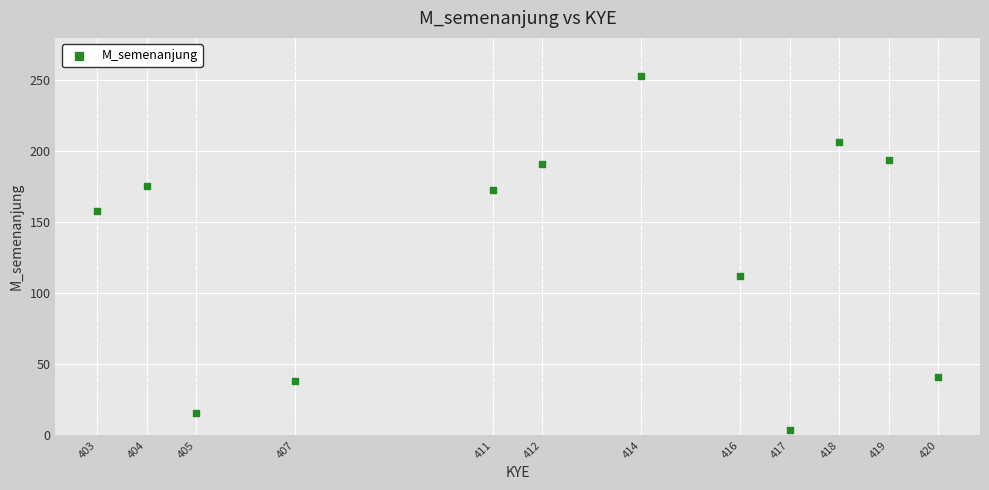

What Y value in the scatter plot is closest to 128?

112